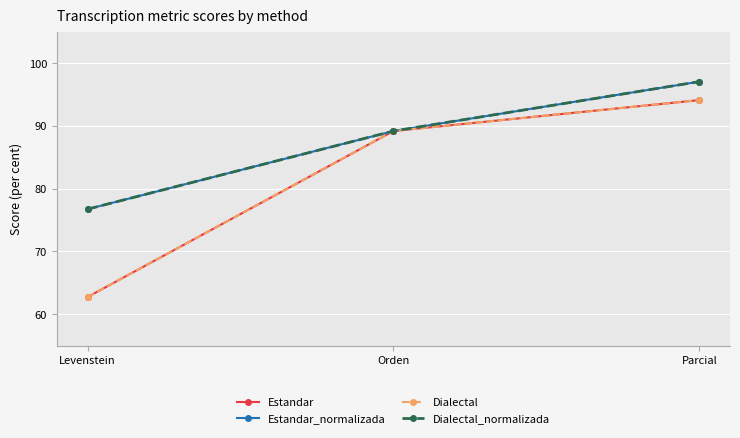

What is the difference between the second highest and minimum values in the Dialectal_normalizada series?

12.4